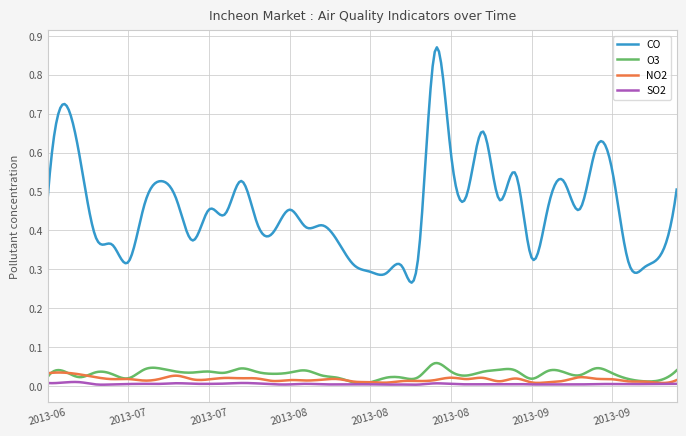

Does the chart have visible grid lines?

Yes